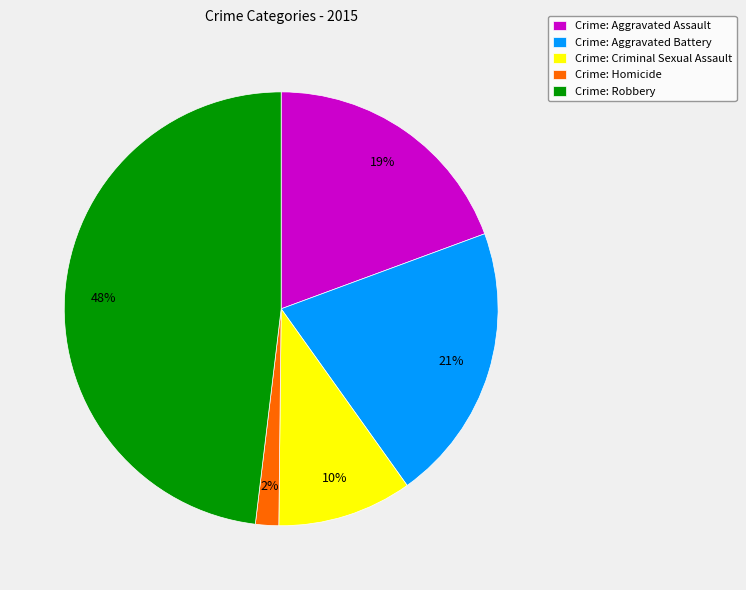

True or false: Crime: Aggravated Assault accounts for 5% of the total.

False